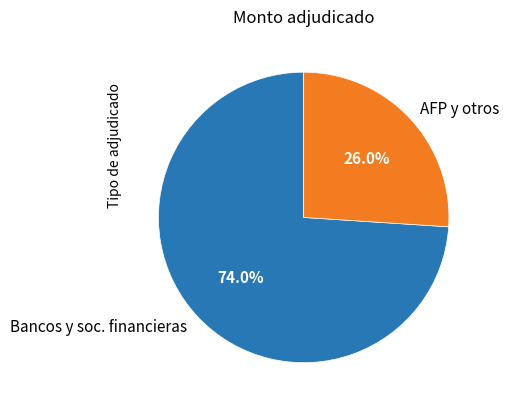

To the nearest percent, what is the difference between the largest and smallest slice percentages?

48%